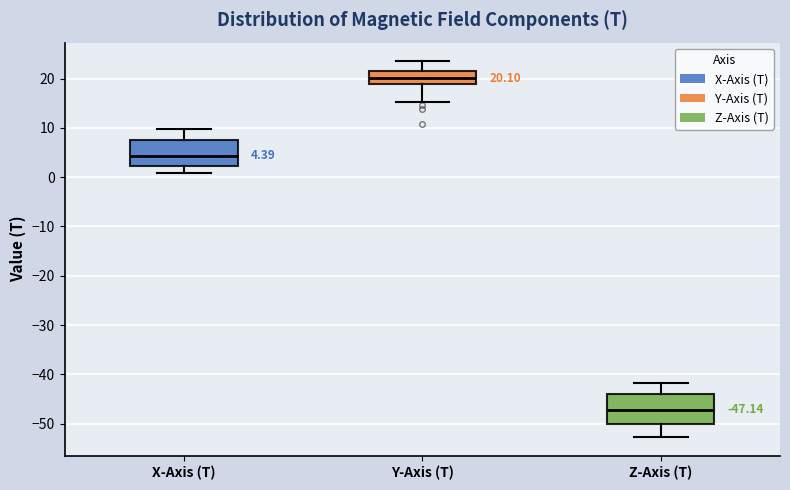

Which box's median line is the highest?

Y-Axis (T)